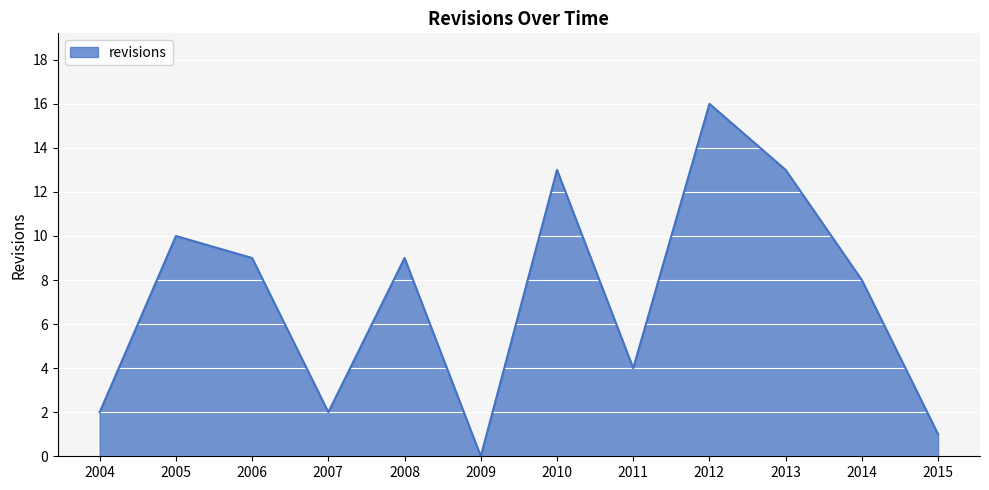

Where is the data nearest to the value 8?

2014